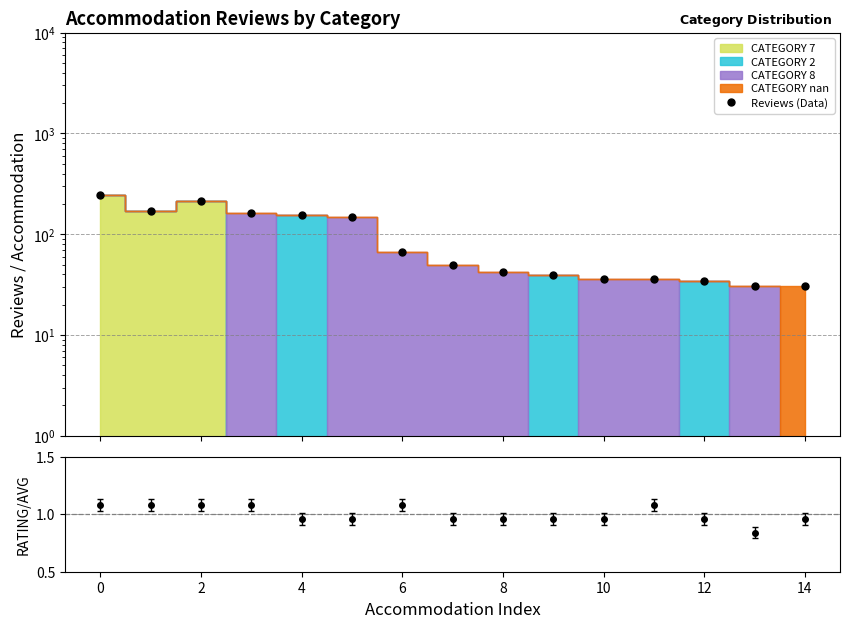

What is the label of the 2nd point from the right?

13